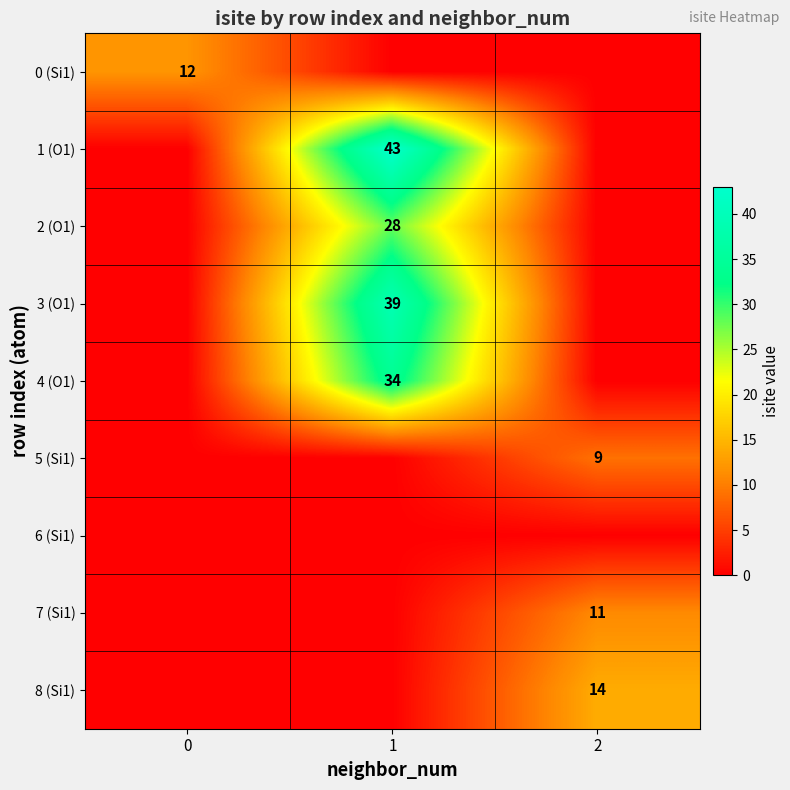

List the labels in order of 6 (Si1) value, largest first.

0, 1, 2